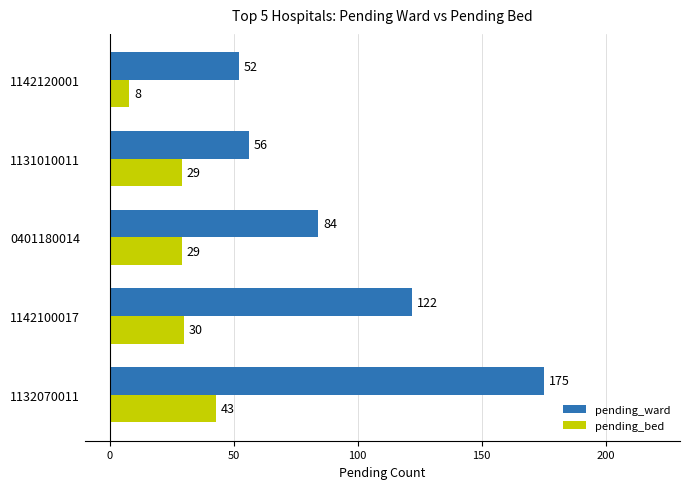

What value does the pending_ward series have at 1132070011, to the nearest 5?

175